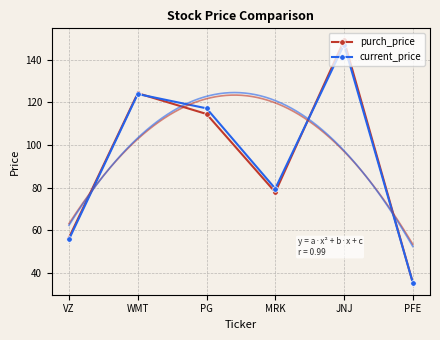

What is the difference between the purch_price values at WMT and MRK?

46.4